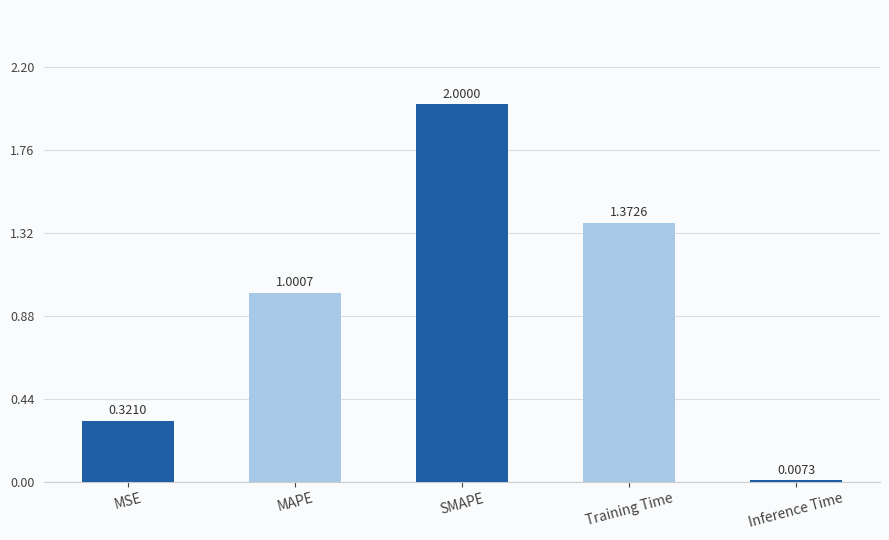

Between Training Time and Inference Time, which is larger?

Training Time